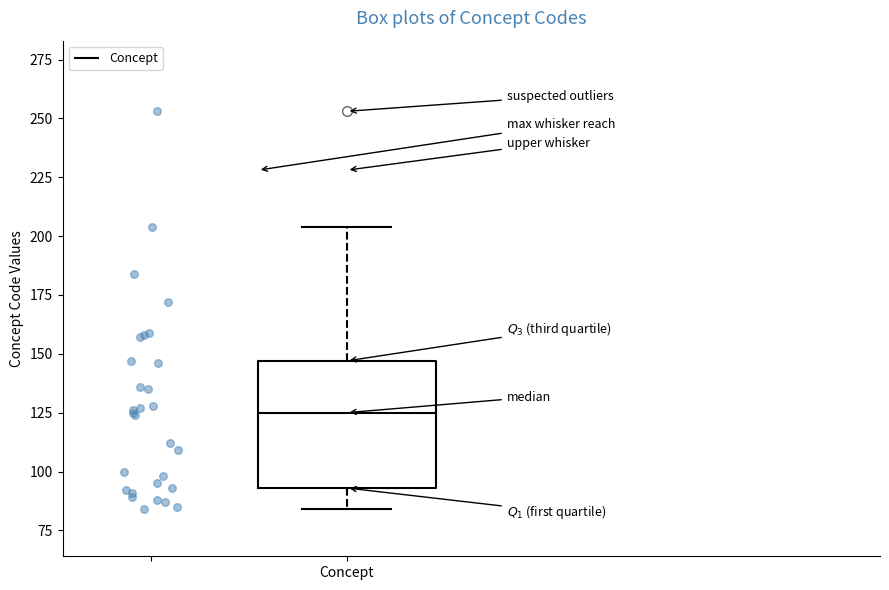

Read this box plot against the y-axis: the position of the median line, the range covered by the box, and the ends of both whiskers. The values are not printed on the chart, so give them approximately, as read against the axis.

median 125, box 95 to 145, whiskers 85 to 205